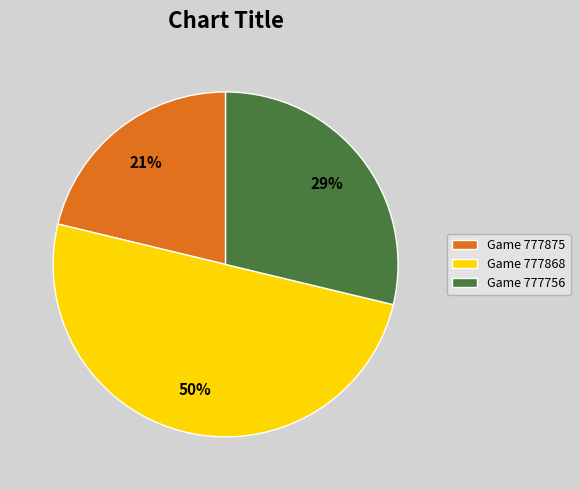

How many segments does this pie chart have?

3